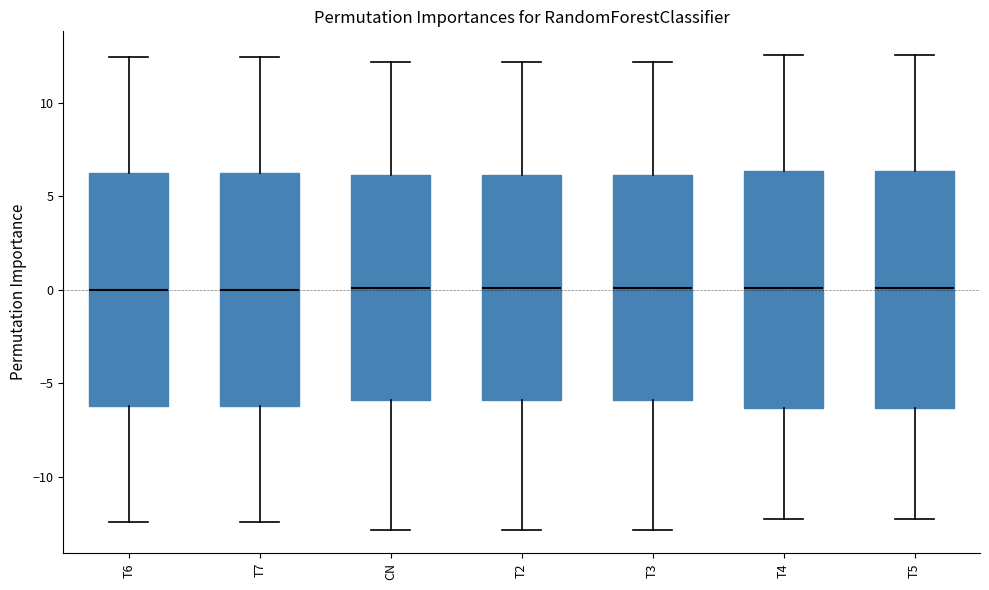

Where does the lower whisker of the box for T4 end on the y-axis? The values are not printed on the chart, so give them approximately, as read against the axis.

-12.0